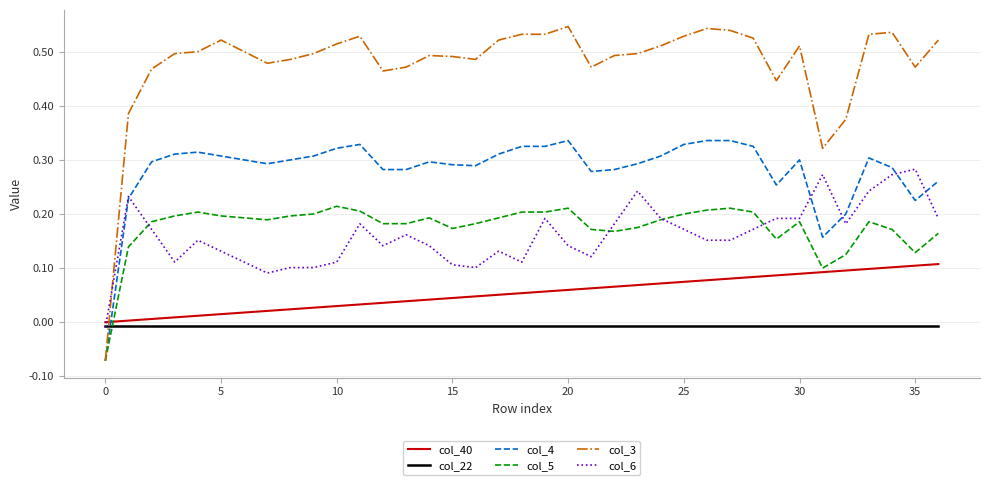

Which series has the largest total across all categories?

col_3